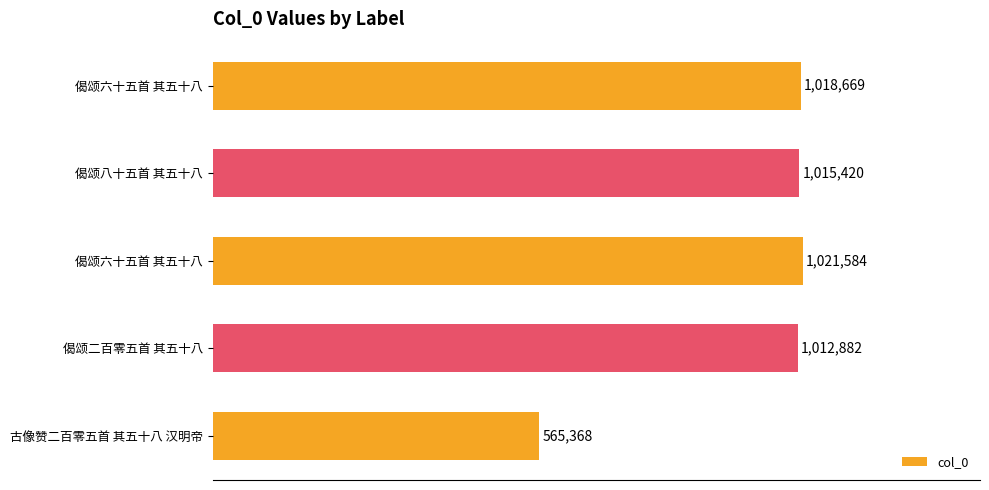

Are the bars horizontal?

Yes